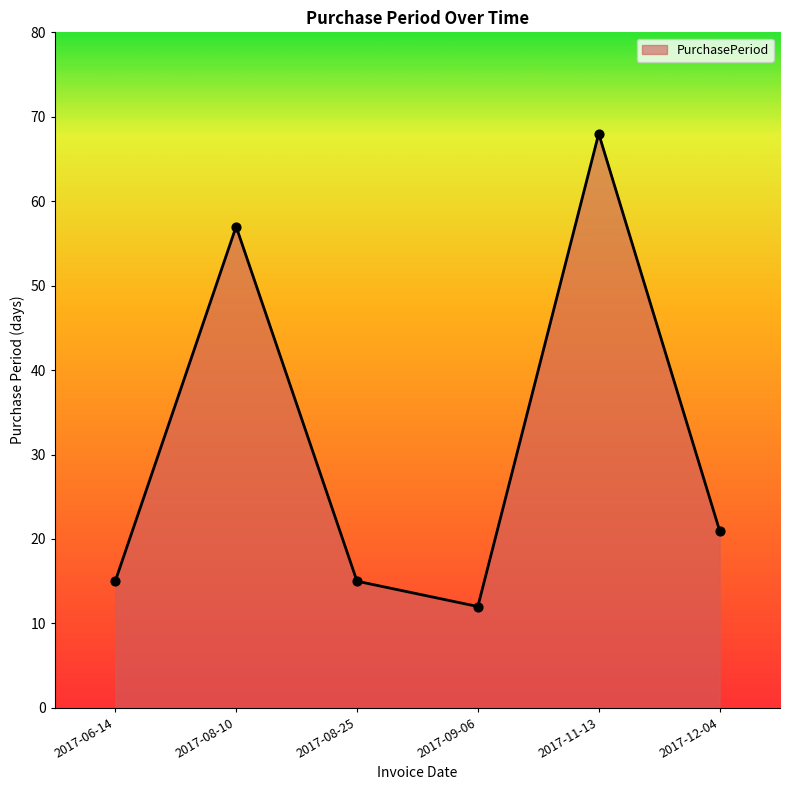

What is the change in value from 2017-06-14 to 2017-08-10?

+42